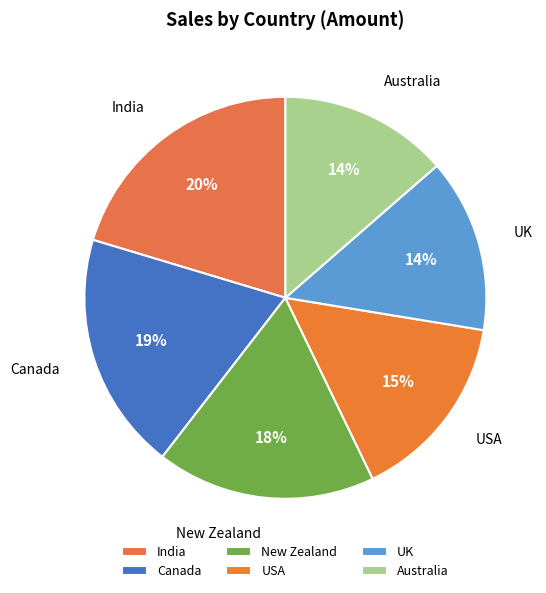

Do USA and New Zealand together represent more than half of the pie?

No